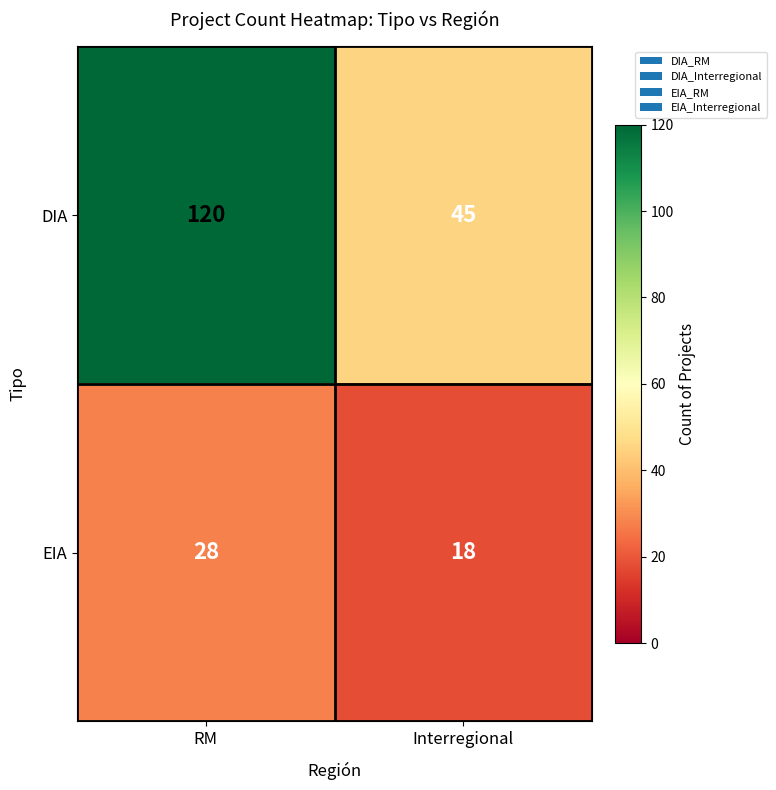

Which series has the largest total across all categories?

DIA